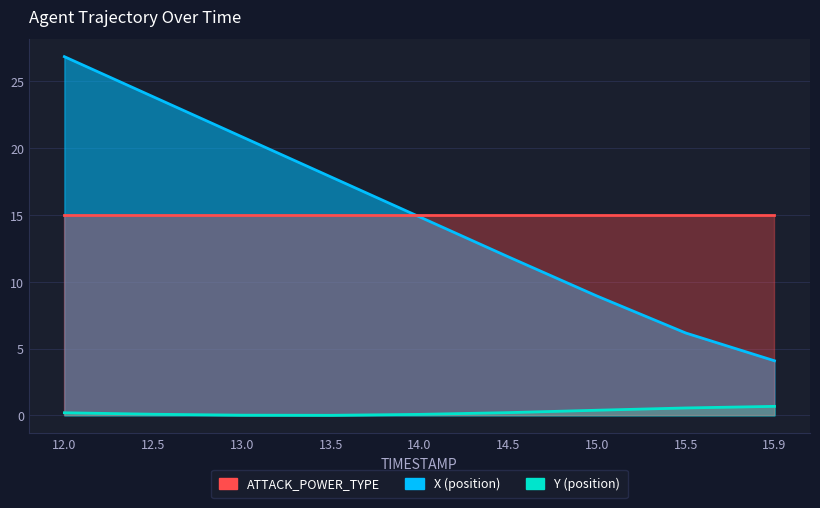

How many categories are shown in the chart?

9